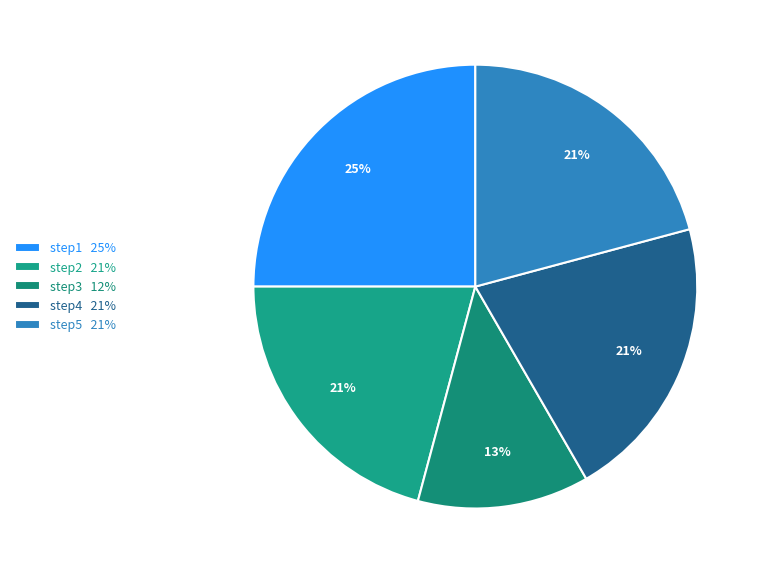

What is the smallest slice in the pie chart?

step3